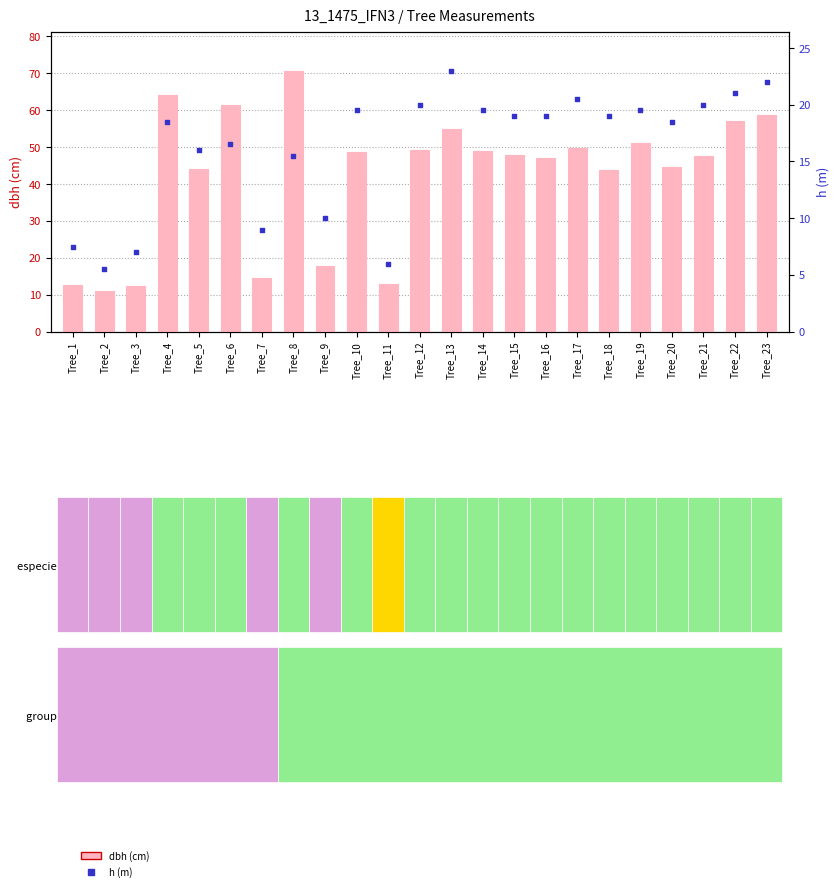

At how many categories does at least one series exceed 6?

23